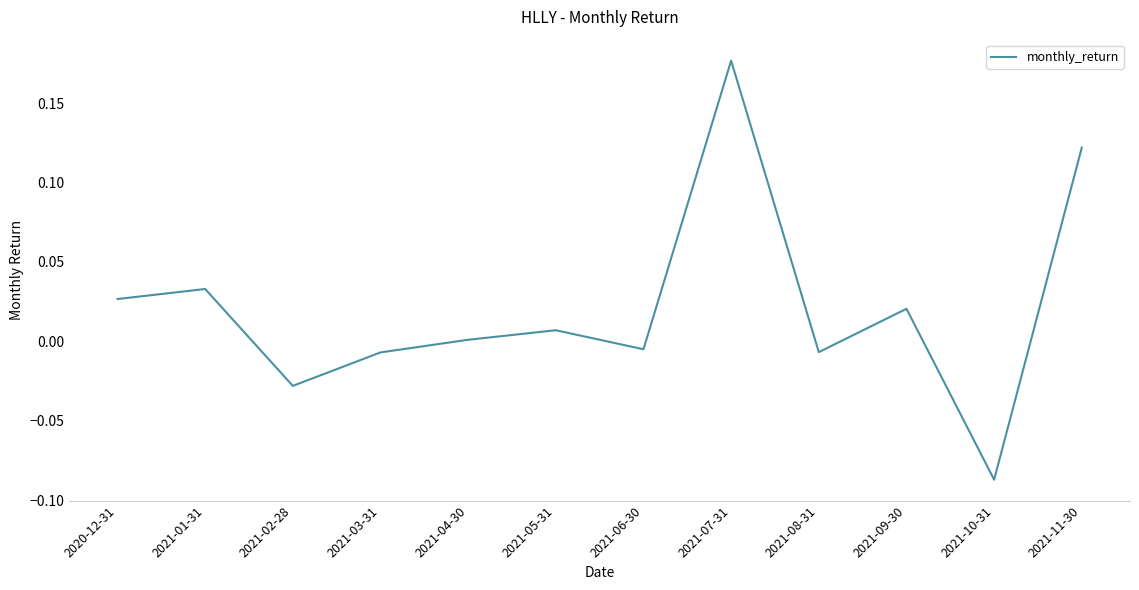

True or false: the data shows 0.3 at 2021-07-31.

False